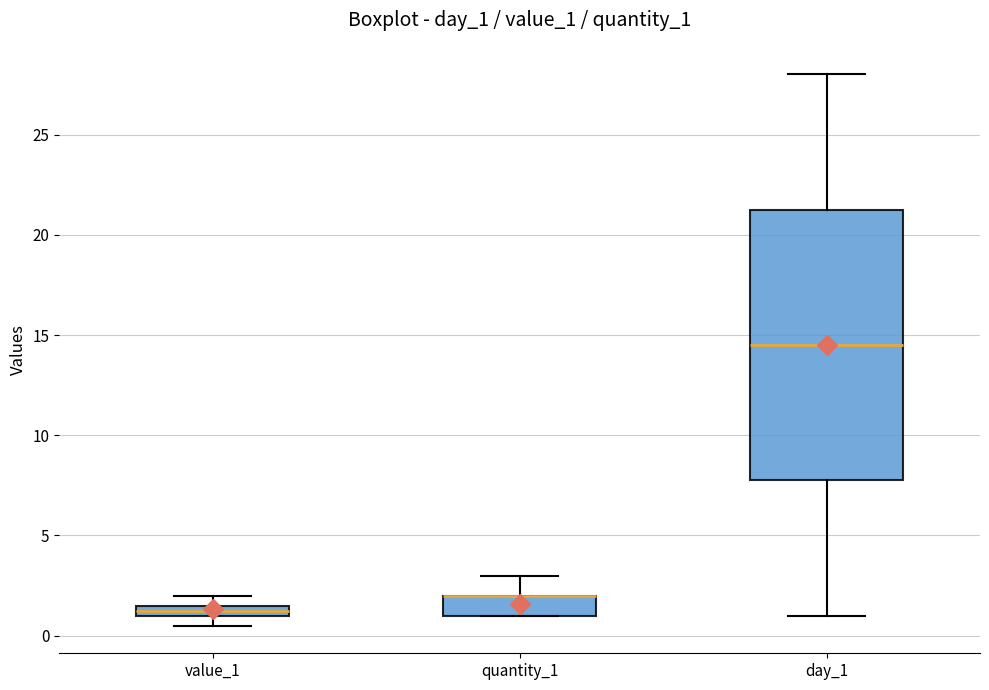

Comparing the boxes themselves (not the whiskers), which one is the tallest?

day_1